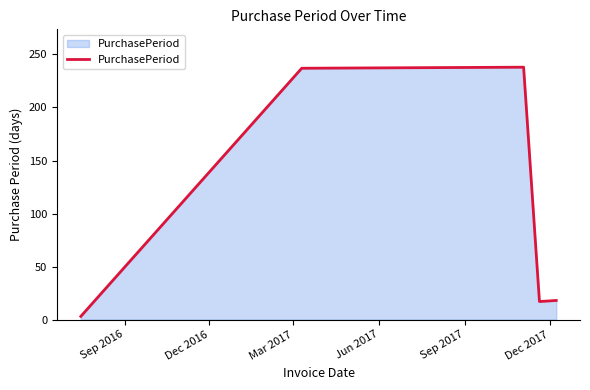

True or false: the data has more than 0 interior local peaks.

True